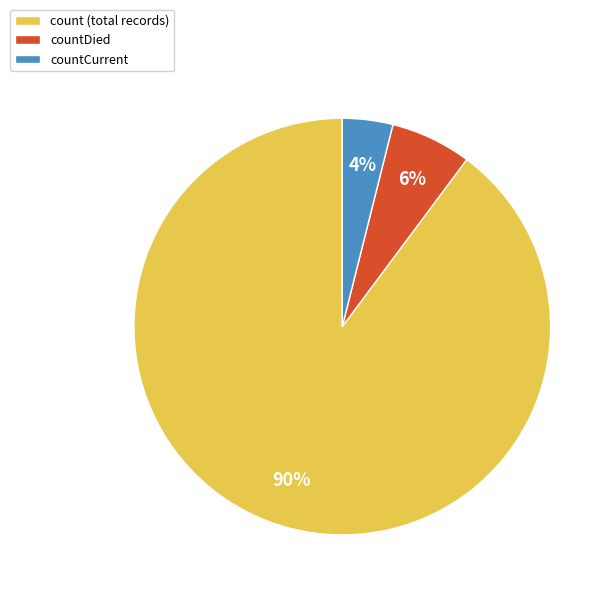

Is it true that countDied is 21% of the pie?

False